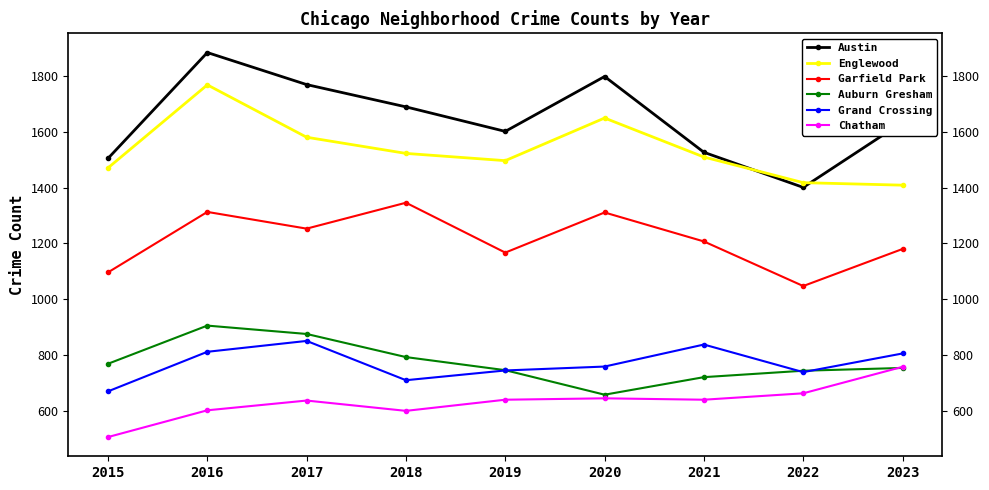

The Garfield Park series shows 1788 at 2023. True or false?

False